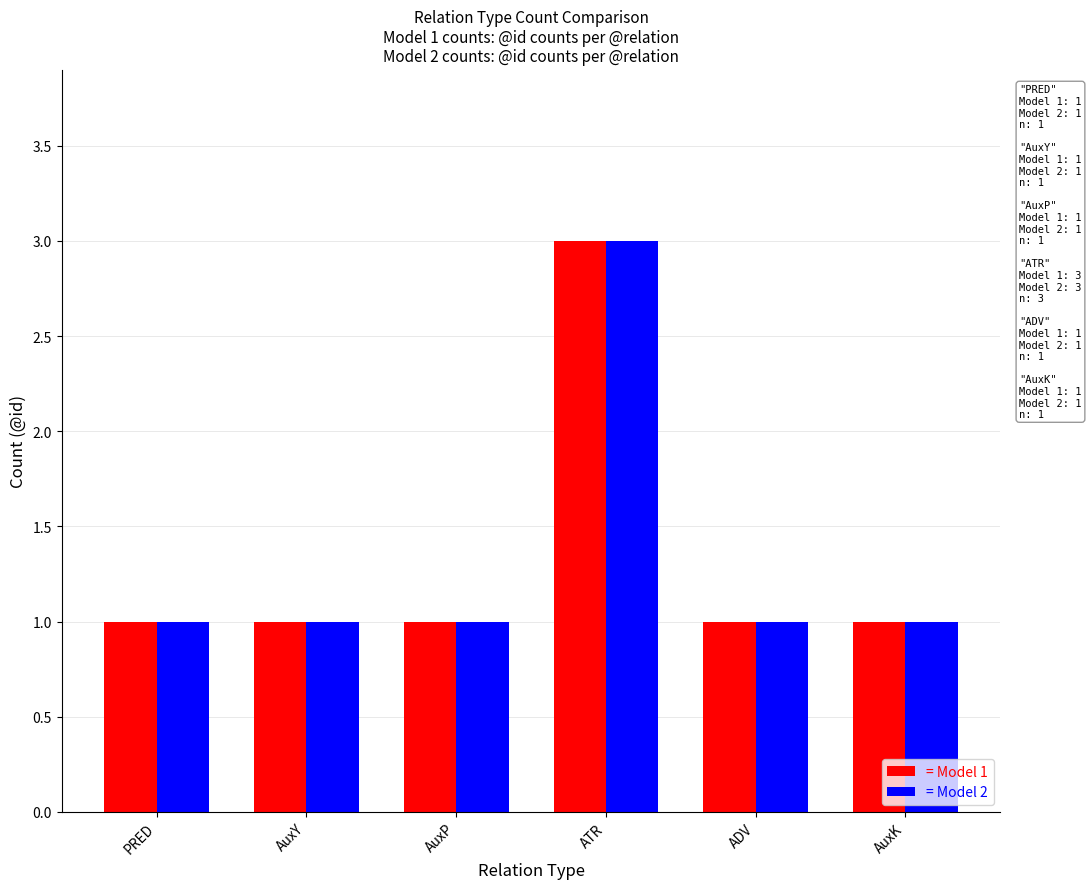

The = Model 1 series shows 1 at ADV. True or false?

True